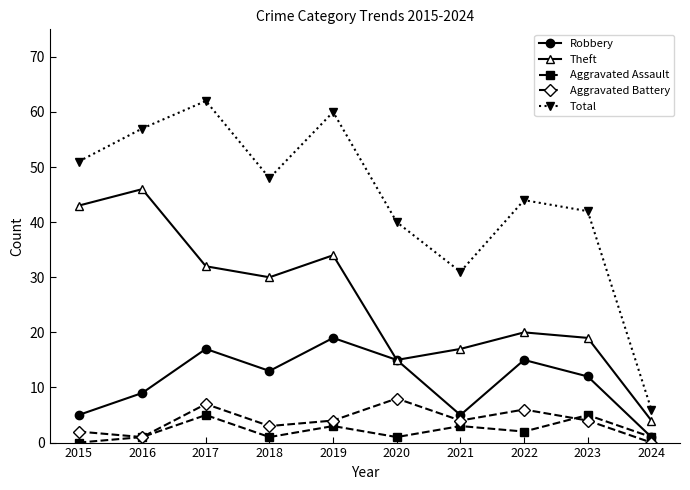

At which label does Theft reach its peak?

2016